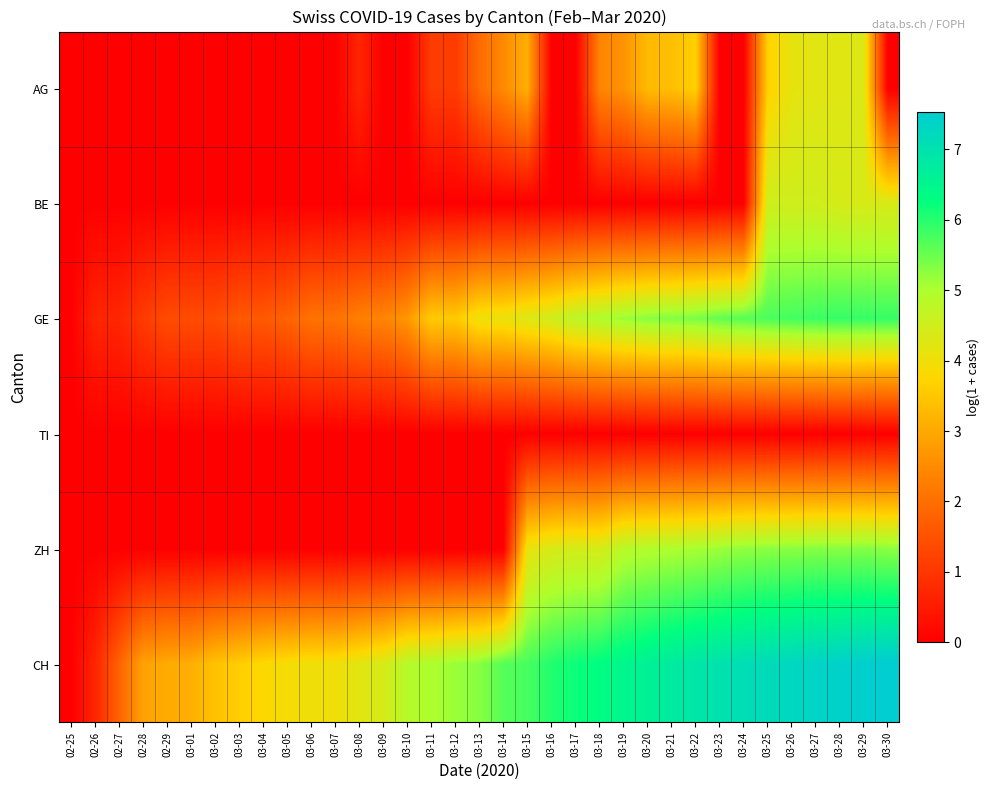

Reading left to right, list all the values displayed in this chart.

AG: 02-25=0.0	02-26=0.0	02-27=0.0	02-28=0.0	02-29=0.0	03-01=0.0	03-02=0.0	03-03=0.0	03-04=0.0	03-05=0.0	03-06=0.0	03-07=0.0	03-08=0.7	03-09=0.0	03-10=0.0	03-11=1.1	03-12=1.1	03-13=1.9	03-14=2.5	03-15=3.1	03-16=0.0	03-17=0.0	03-18=2.4	03-19=2.6	03-20=3.3	03-21=3.4	03-22=3.7	03-23=0.0	03-24=0.0	03-25=3.7	03-26=4.2	03-27=4.2	03-28=4.2	03-29=4.3	03-30=0.0
BE: 02-25=0.0	02-26=0.0	02-27=0.0	02-28=0.0	02-29=0.0	03-01=0.0	03-02=0.0	03-03=0.0	03-04=0.0	03-05=0.0	03-06=0.0	03-07=0.0	03-08=0.0	03-09=0.0	03-10=0.0	03-11=0.0	03-12=0.0	03-13=0.0	03-14=0.0	03-15=0.0	03-16=0.0	03-17=0.0	03-18=0.0	03-19=0.0	03-20=0.0	03-21=0.0	03-22=0.0	03-23=0.0	03-24=0.0	03-25=4.5	03-26=4.5	03-27=4.5	03-28=4.4	03-29=4.4	03-30=4.4
GE: 02-25=0.0	02-26=0.7	02-27=0.7	02-28=1.1	02-29=1.4	03-01=1.4	03-02=1.4	03-03=1.6	03-04=1.6	03-05=1.8	03-06=2.1	03-07=2.1	03-08=2.3	03-09=2.4	03-10=2.7	03-11=3.6	03-12=3.6	03-13=4.0	03-14=4.1	03-15=4.3	03-16=4.5	03-17=4.8	03-18=5.0	03-19=5.1	03-20=5.3	03-21=5.3	03-22=5.4	03-23=5.6	03-24=5.6	03-25=5.7	03-26=5.8	03-27=5.8	03-28=5.9	03-29=5.9	03-30=5.9
TI: 02-25=0.0	02-26=0.0	02-27=0.0	02-28=0.0	02-29=0.0	03-01=0.0	03-02=0.0	03-03=0.0	03-04=0.0	03-05=0.0	03-06=0.0	03-07=0.0	03-08=0.0	03-09=0.0	03-10=0.0	03-11=0.0	03-12=0.0	03-13=0.0	03-14=0.0	03-15=0.0	03-16=0.0	03-17=0.0	03-18=0.0	03-19=0.0	03-20=0.0	03-21=0.0	03-22=0.0	03-23=0.0	03-24=0.0	03-25=0.0	03-26=0.0	03-27=0.0	03-28=0.0	03-29=0.0	03-30=0.0
ZH: 02-25=0.0	02-26=0.0	02-27=0.0	02-28=0.0	02-29=0.0	03-01=0.0	03-02=0.0	03-03=0.0	03-04=0.0	03-05=0.0	03-06=0.0	03-07=0.0	03-08=0.0	03-09=0.0	03-10=0.0	03-11=0.0	03-12=0.0	03-13=0.0	03-14=0.0	03-15=4.1	03-16=4.4	03-17=4.4	03-18=4.4	03-19=4.9	03-20=4.9	03-21=5.0	03-22=5.1	03-23=5.1	03-24=5.2	03-25=5.3	03-26=5.3	03-27=5.3	03-28=5.3	03-29=5.3	03-30=5.3
CH: 02-25=0.0	02-26=0.7	02-27=1.8	02-28=2.9	02-29=3.0	03-01=3.1	03-02=3.4	03-03=3.6	03-04=3.8	03-05=3.9	03-06=4.0	03-07=4.0	03-08=4.2	03-09=4.4	03-10=4.9	03-11=5.0	03-12=5.2	03-13=5.3	03-14=5.7	03-15=5.8	03-16=6.0	03-17=6.2	03-18=6.3	03-19=6.5	03-20=6.6	03-21=6.8	03-22=6.9	03-23=7.0	03-24=7.1	03-25=7.2	03-26=7.3	03-27=7.4	03-28=7.4	03-29=7.5	03-30=7.5